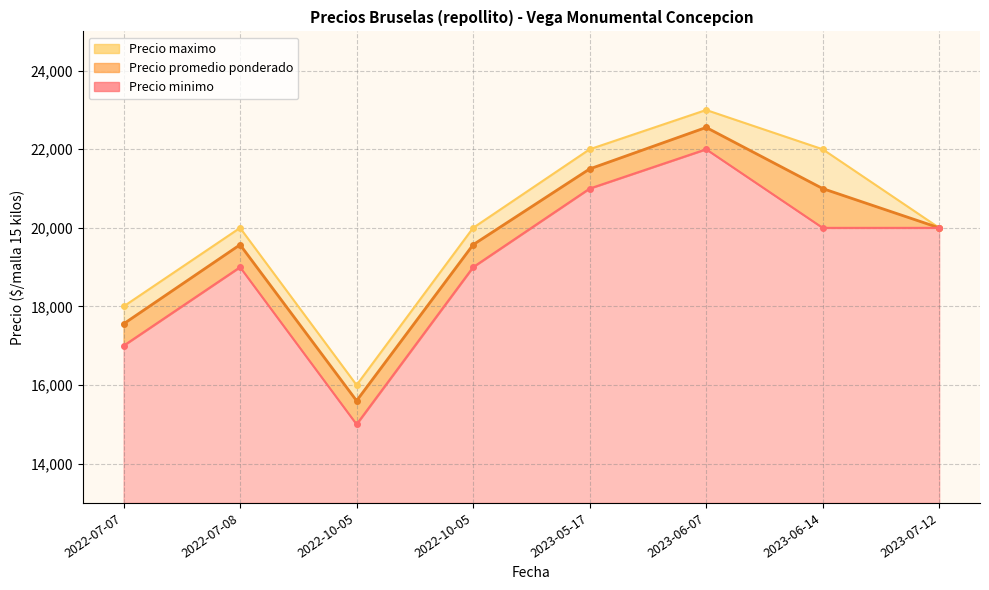

Which series has the widest spread of values?

Precio minimo